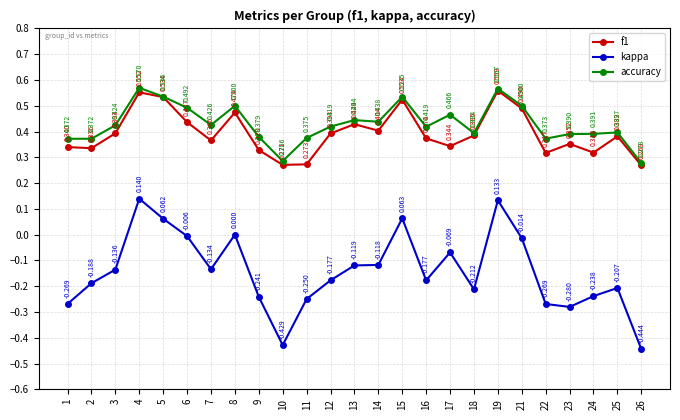

True or false: accuracy has more than 0 interior local peaks.

True